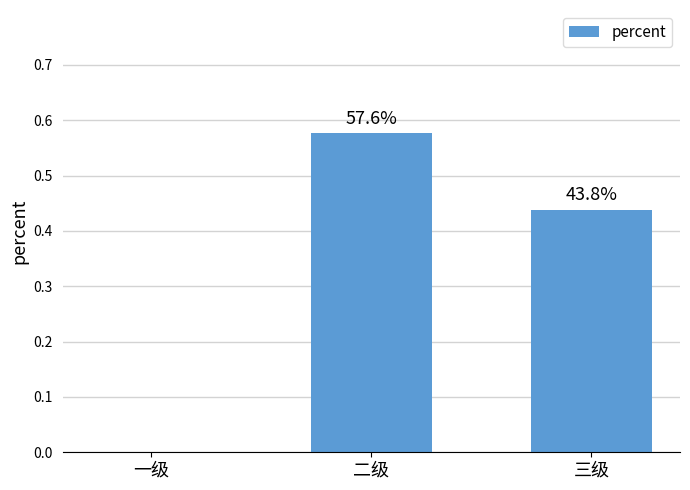

Count the values in the range 0 to 1.

3